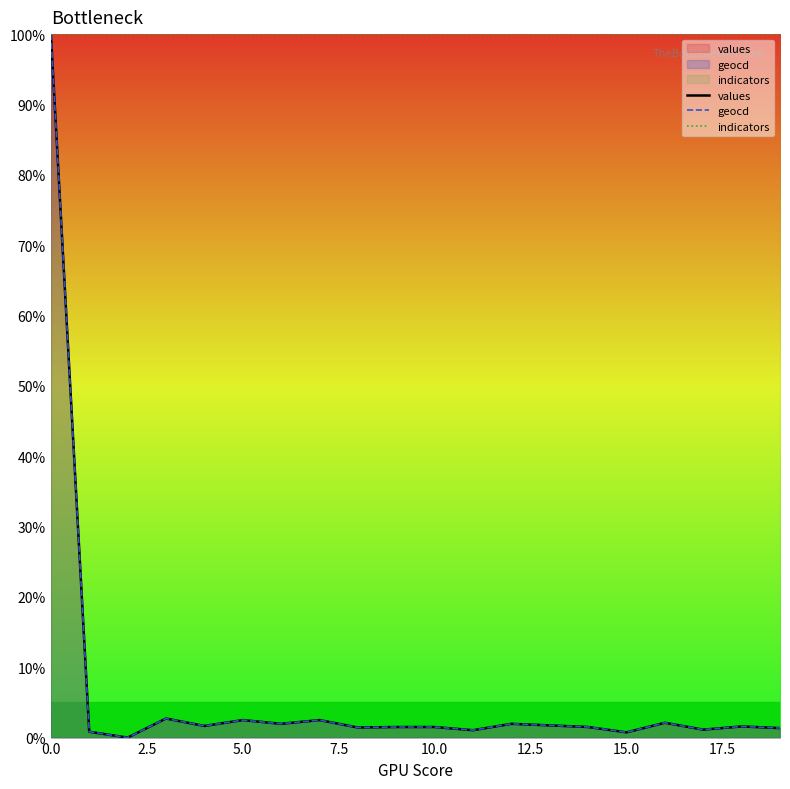

Is it true that geocd equals 0.4 at 12?

False